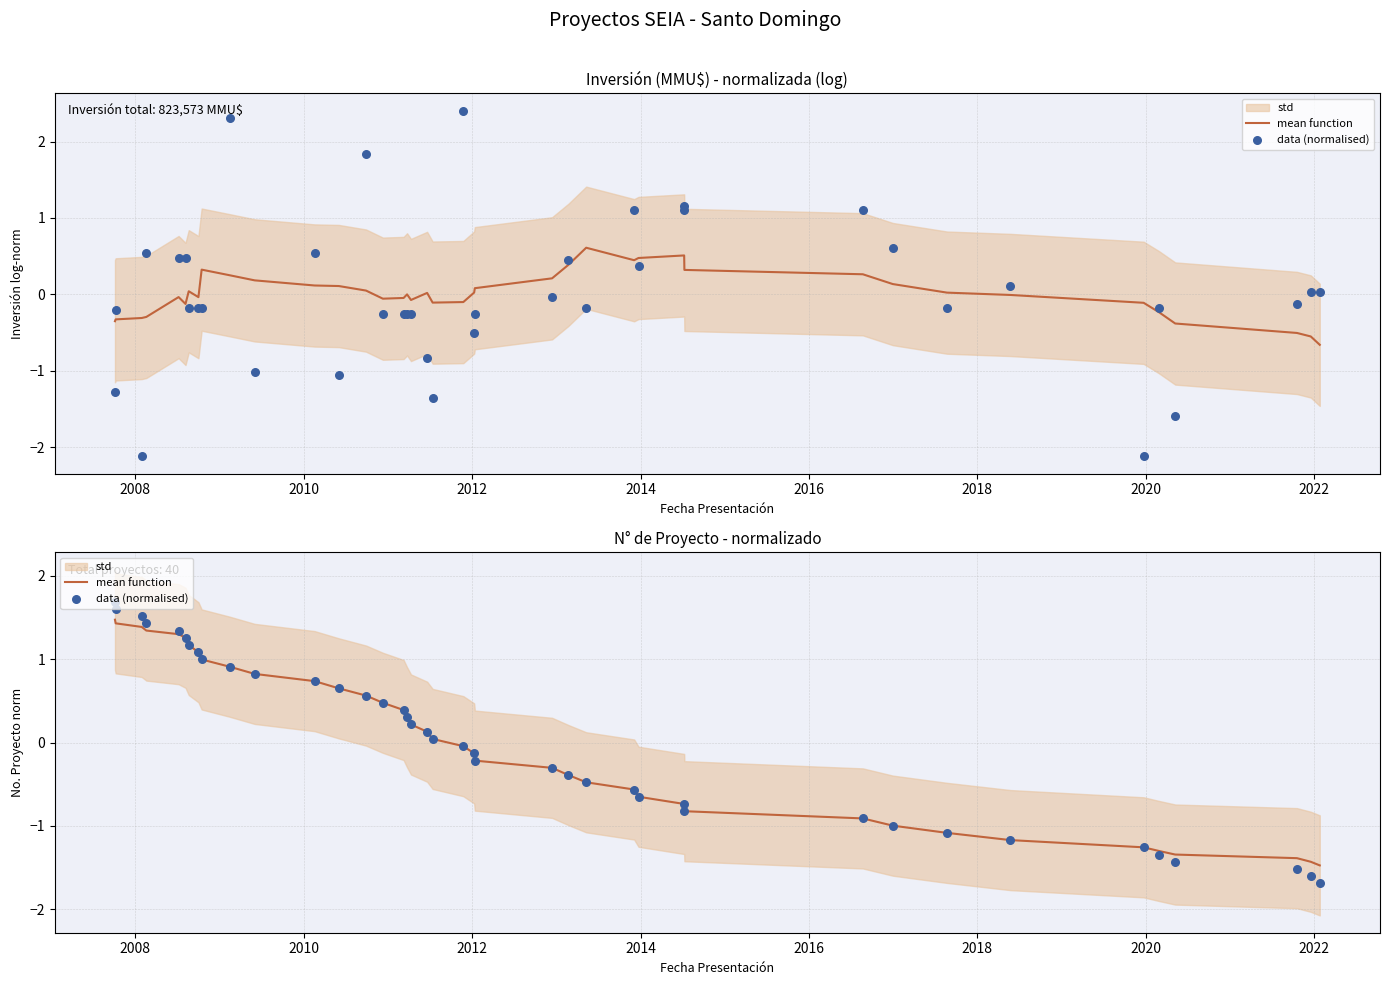

Is the value of mean function at 23 greater than the value of data (normalised) at 2008?

No